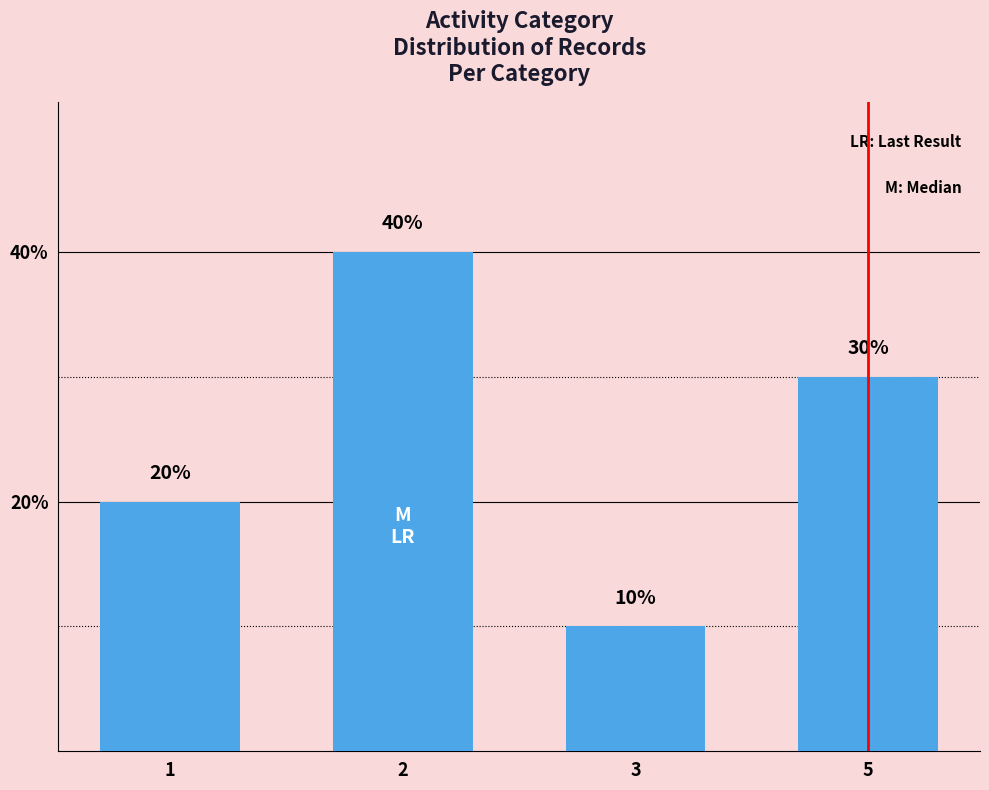

List the labels in order of value, largest first.

2, 5, 1, 3